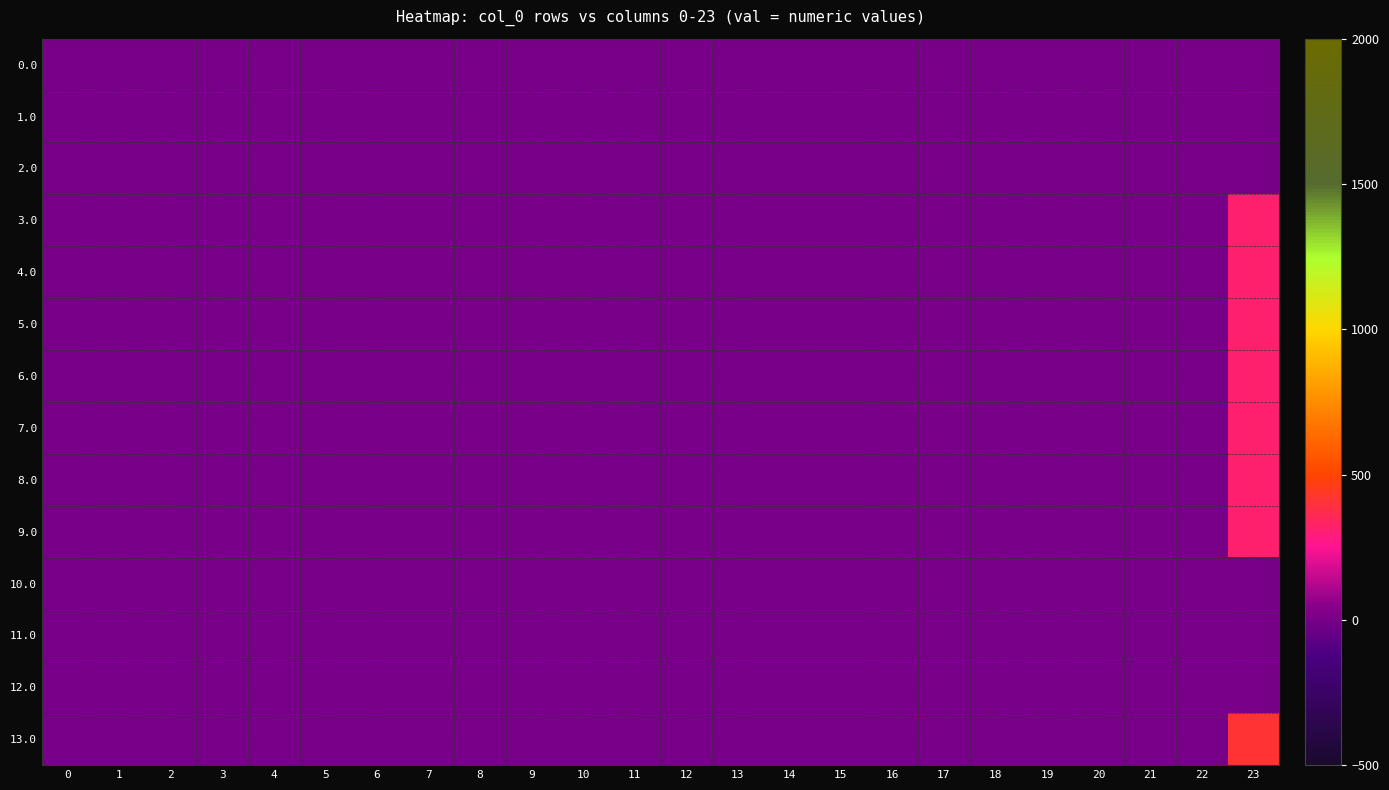

What is the greatest value displayed?

416.1